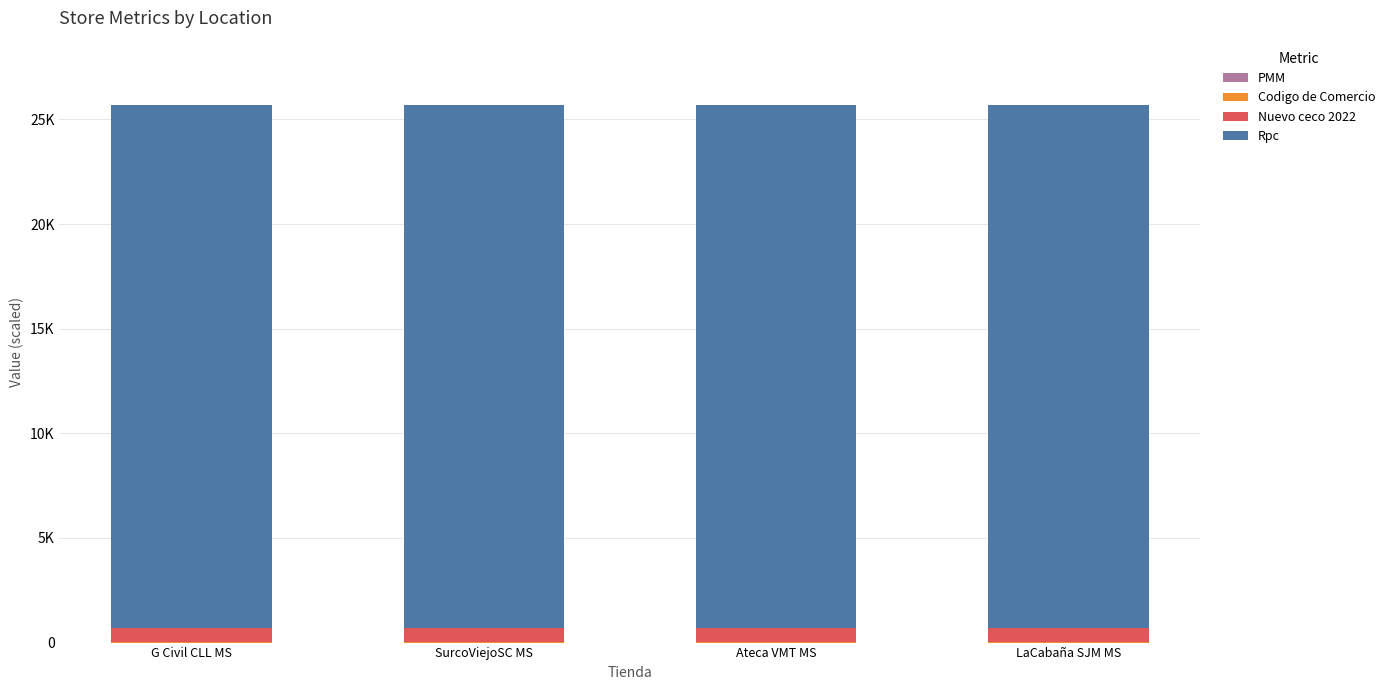

Are the bars horizontal?

No